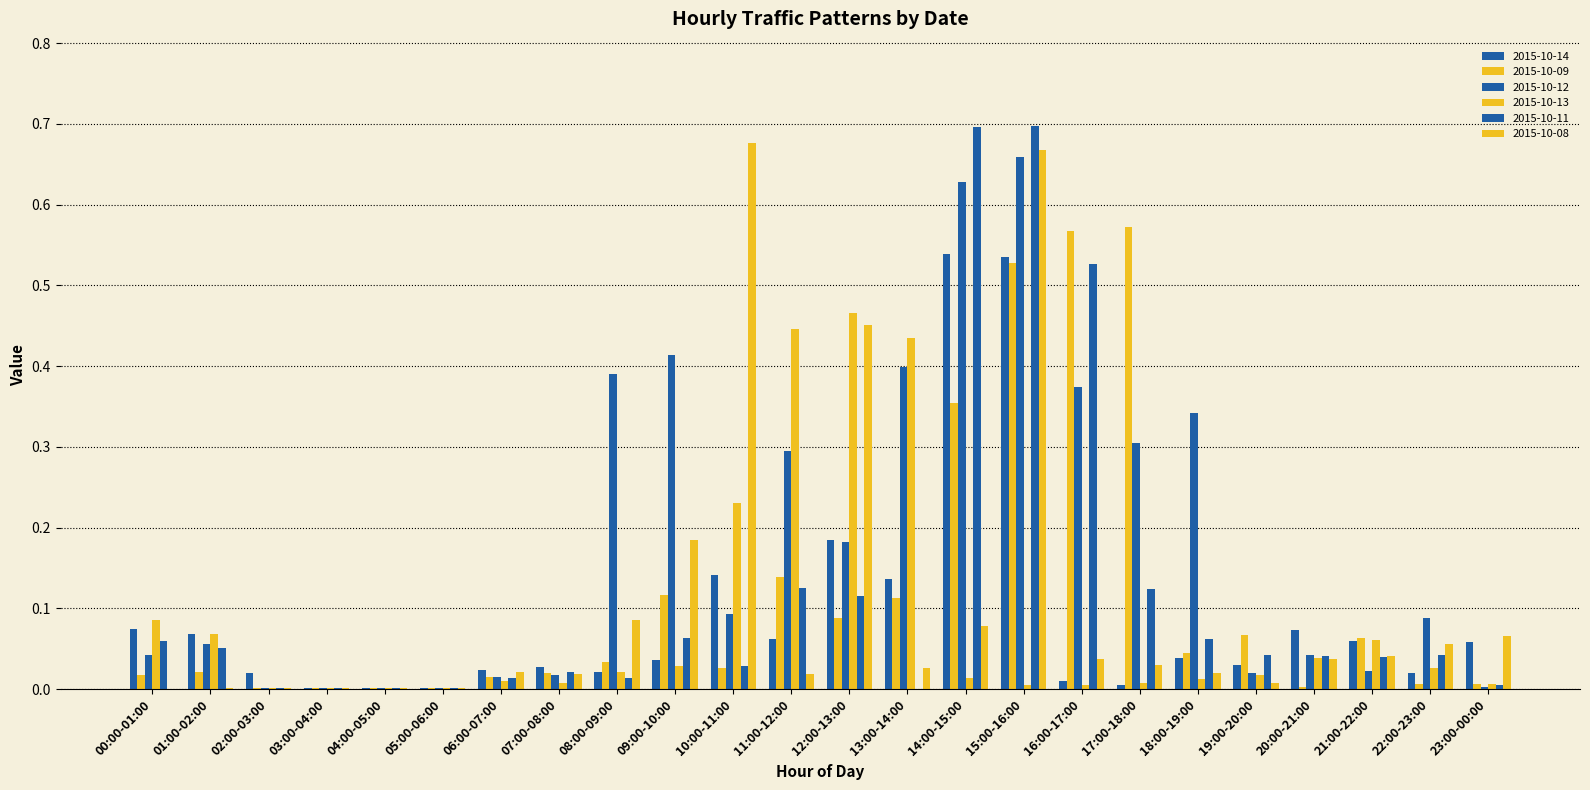

Are the bars grouped side by side (vs. stacked)?

Yes